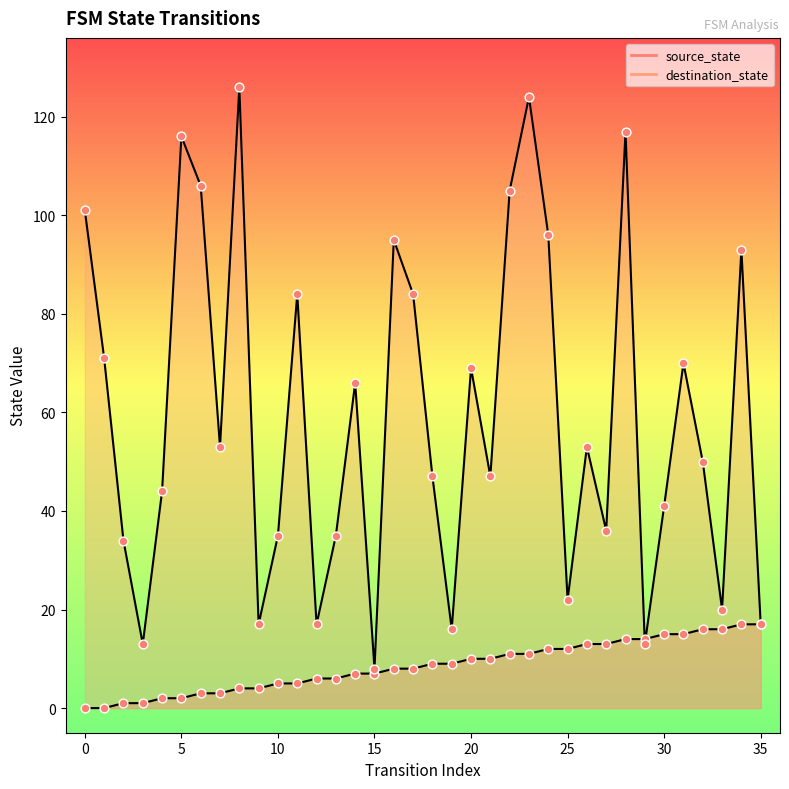

At how many categories does at least one series exceed 63?

16